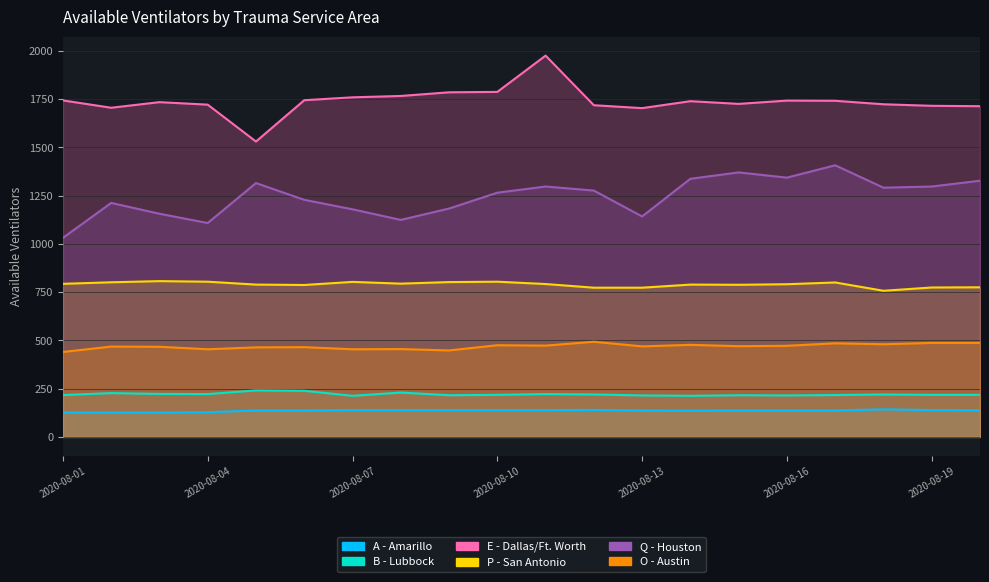

Rank the categories by P - San Antonio value from highest to lowest.

2020-08-03, 2020-08-04, 2020-08-10, 2020-08-07, 2020-08-09, 2020-08-02, 2020-08-17, 2020-08-08, 2020-08-01, 2020-08-11, 2020-08-16, 2020-08-05, 2020-08-14, 2020-08-15, 2020-08-06, 2020-08-20, 2020-08-19, 2020-08-12, 2020-08-13, 2020-08-18